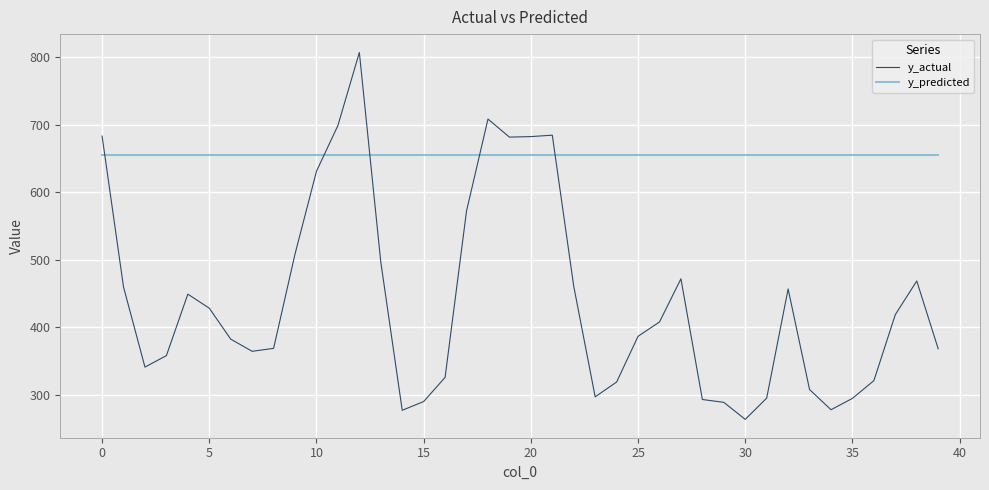

What is the minimum value for y_actual?

263.6